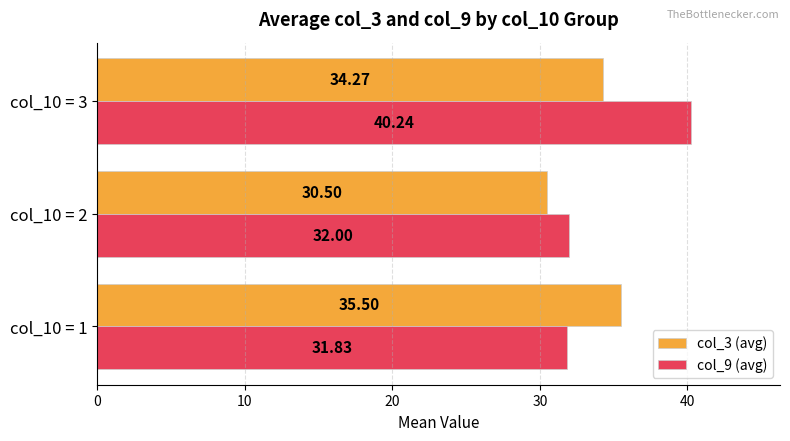

Rank the categories by col_9 (avg) value from lowest to highest.

col_10 = 1, col_10 = 2, col_10 = 3